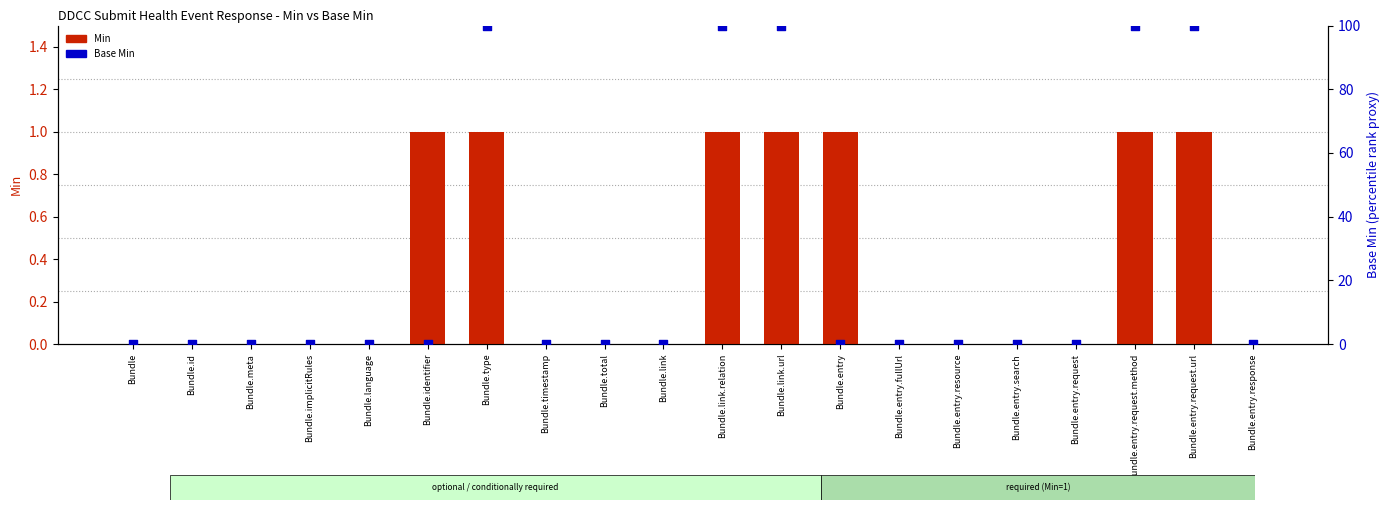

At which category is the sum across all series the highest?

Bundle.type